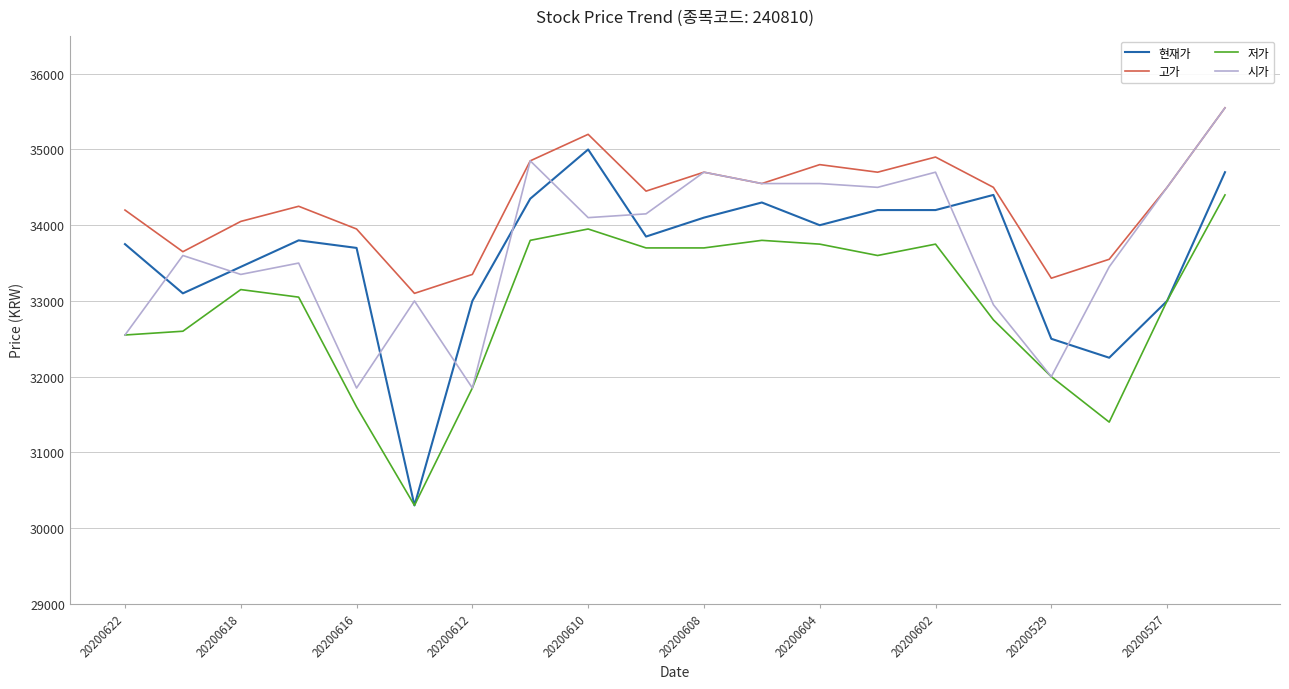

True or false: 저가 and 고가 intersect in this chart.

False